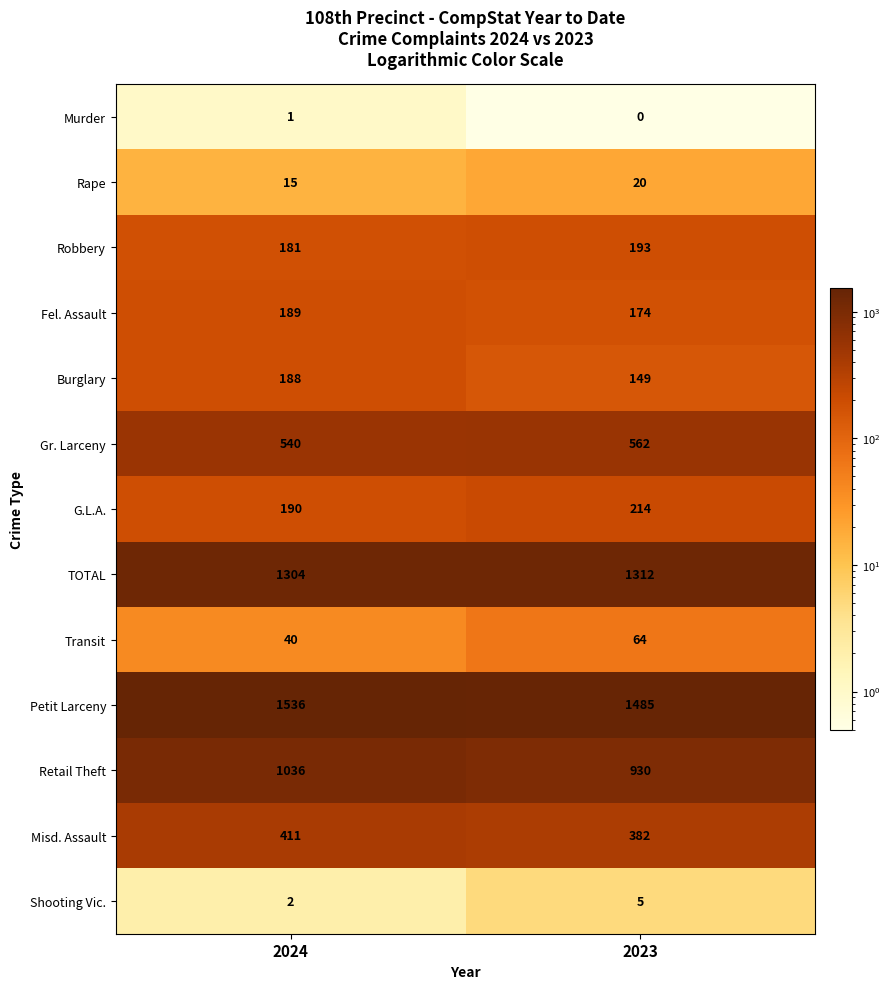

What is the maximum value for Burglary?

188